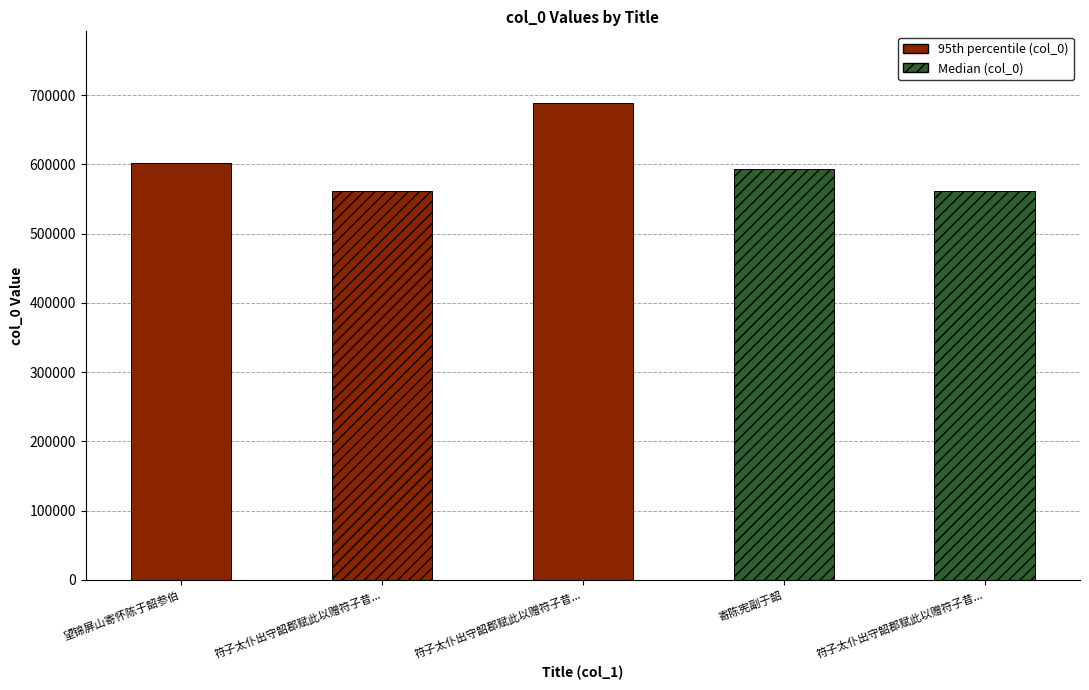

The chart shows a value of 1150111 at 符子太仆出守韶郡赋此以赠符子昔.... True or false?

False